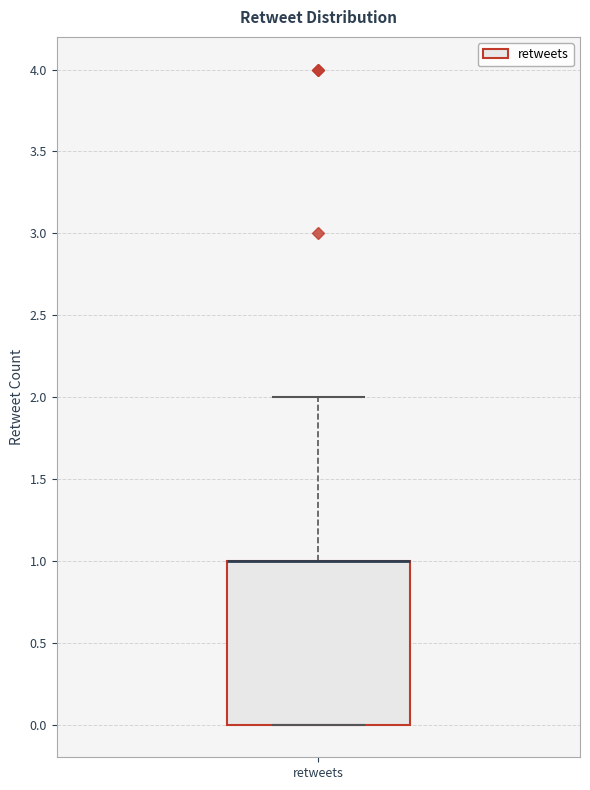

Where does the upper whisker of the box for retweets end on the y-axis? The values are not printed on the chart, so give them approximately, as read against the axis.

2